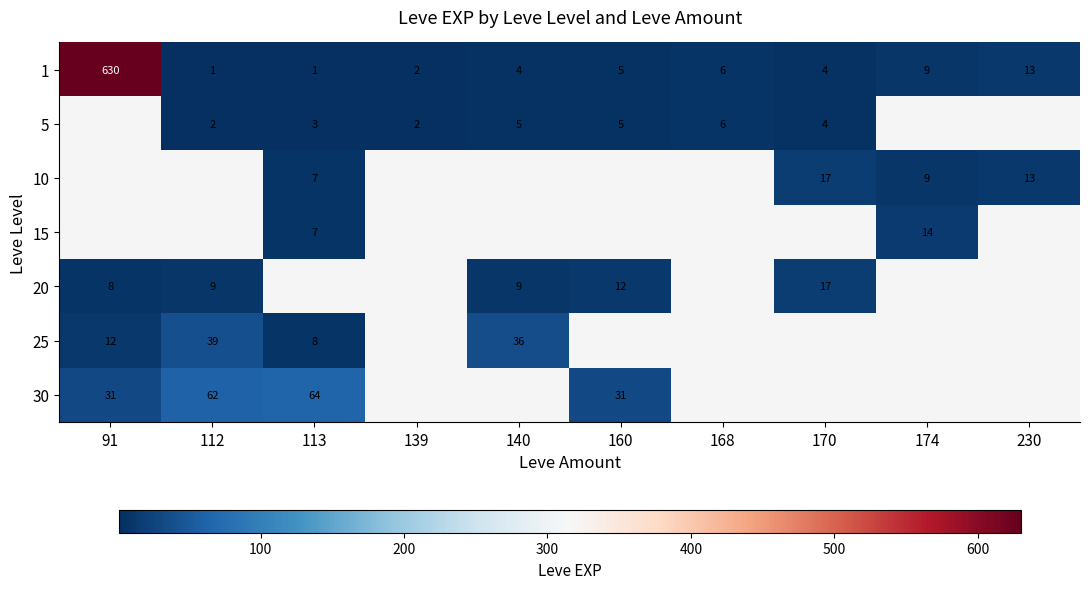

What is the maximum value shown in the chart?

630.0